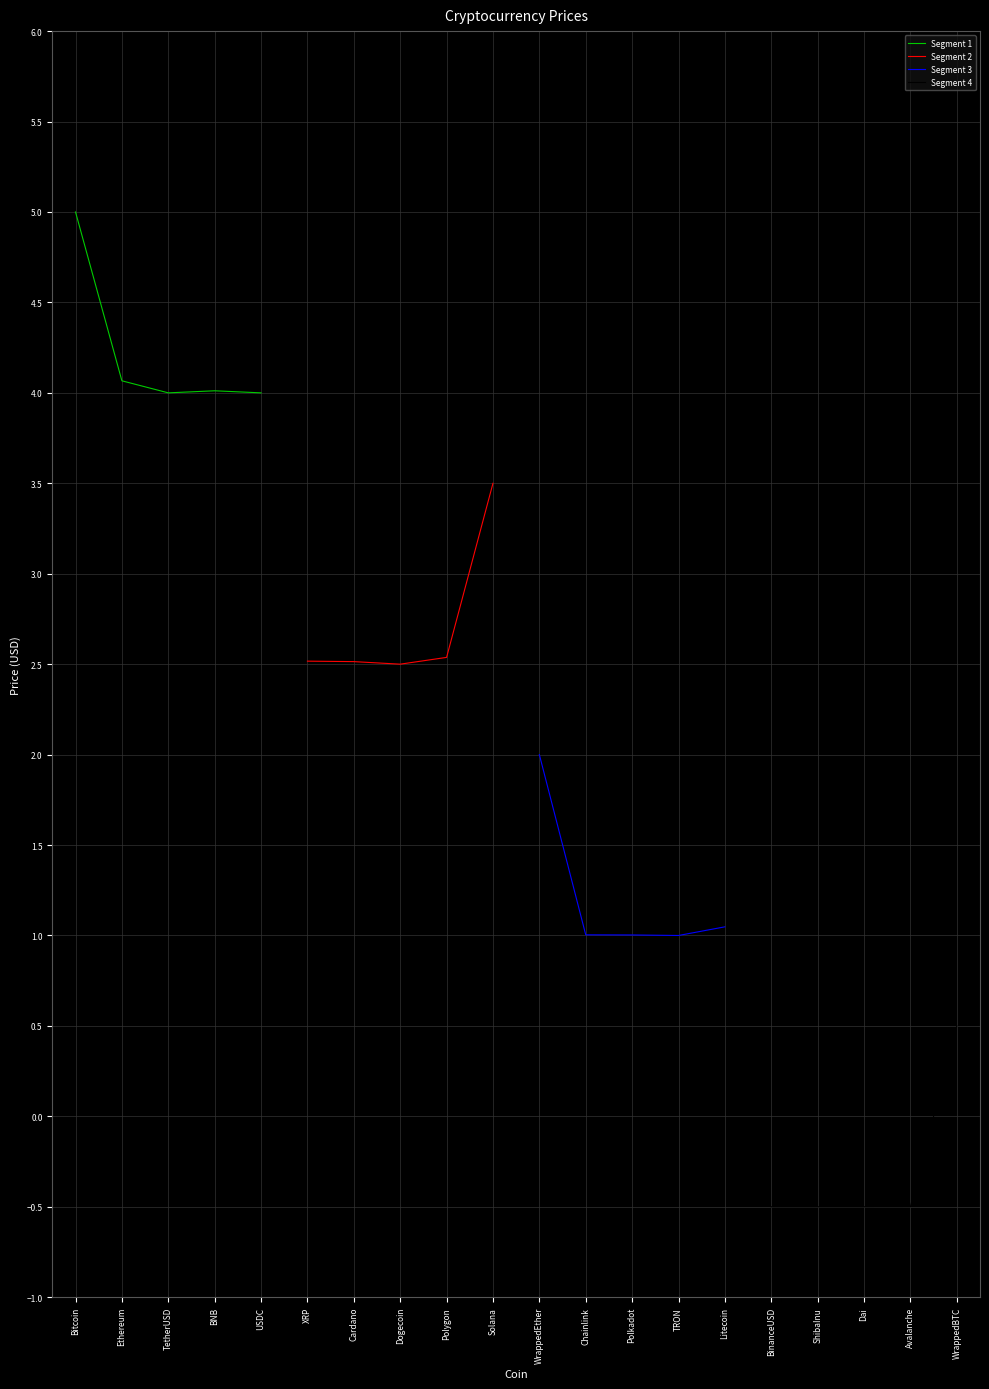

What is the minimum value for Segment 1?

4.0